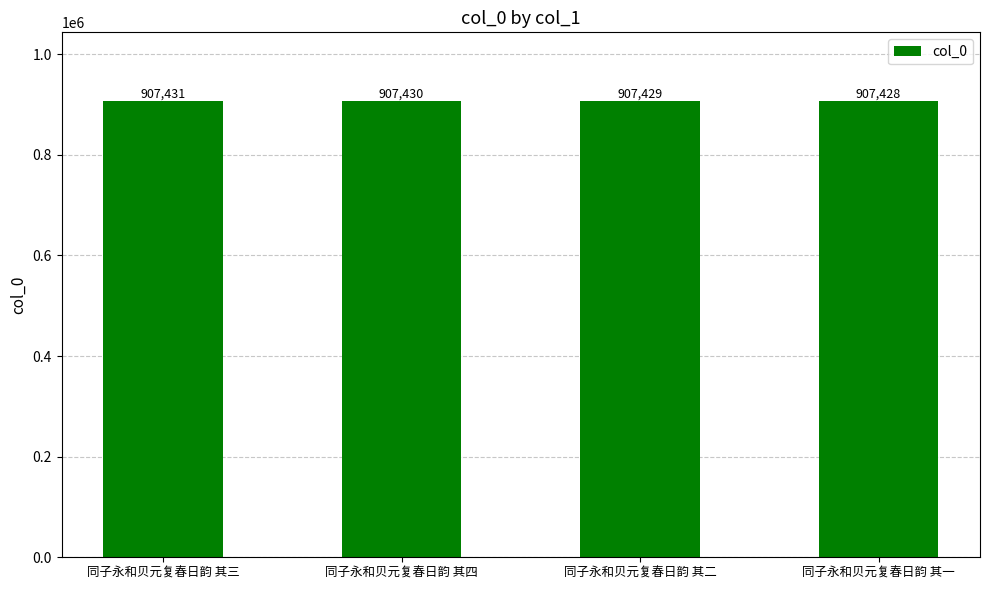

Count the number of data series in this chart.

1